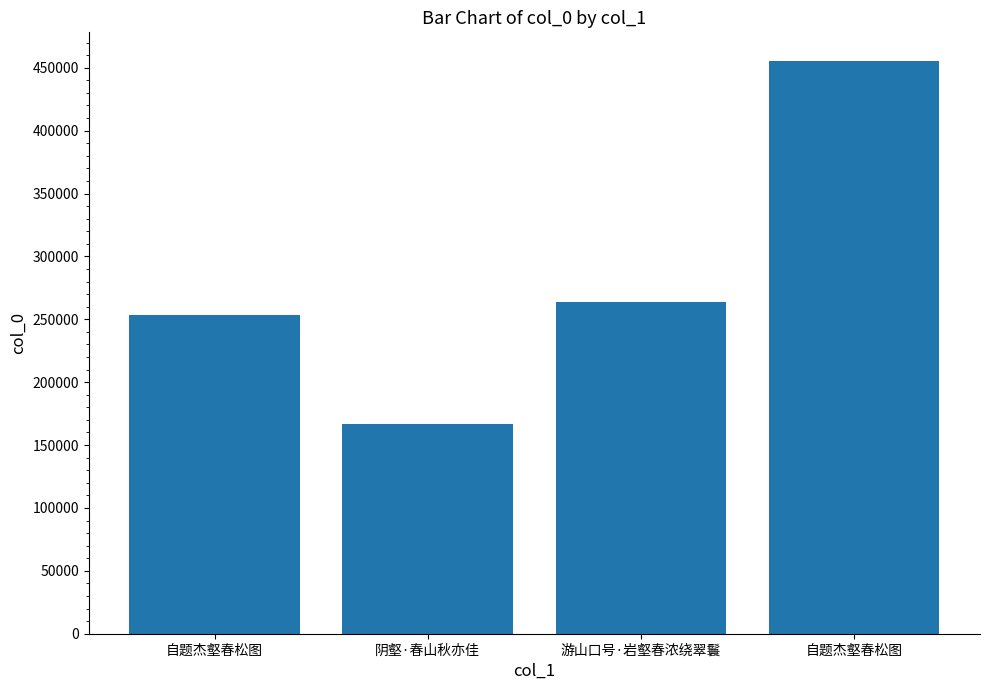

Are the bars grouped side by side (vs. stacked)?

No